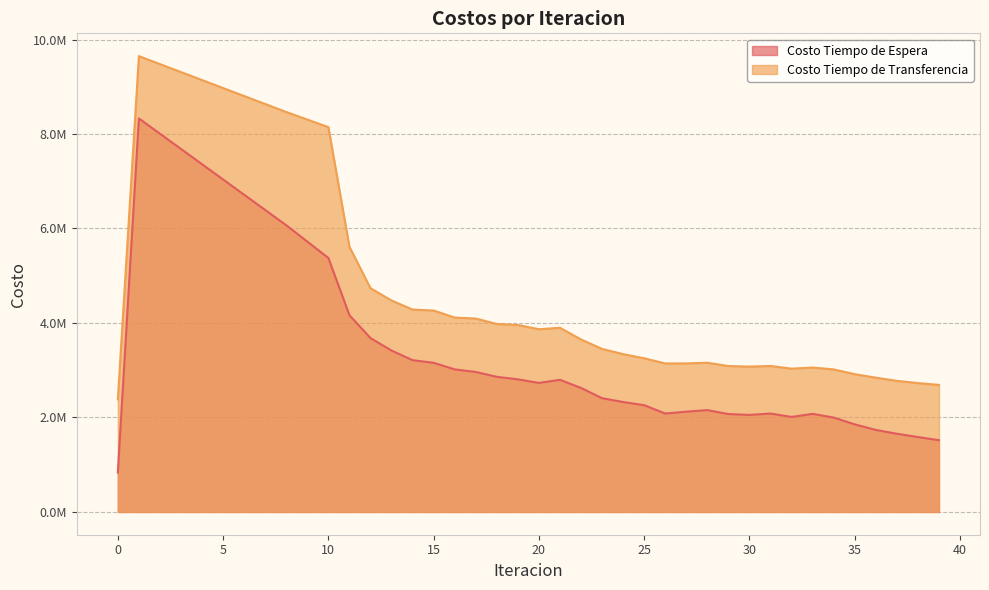

Where is the first local maximum for Costo Tiempo de Transferencia?

1